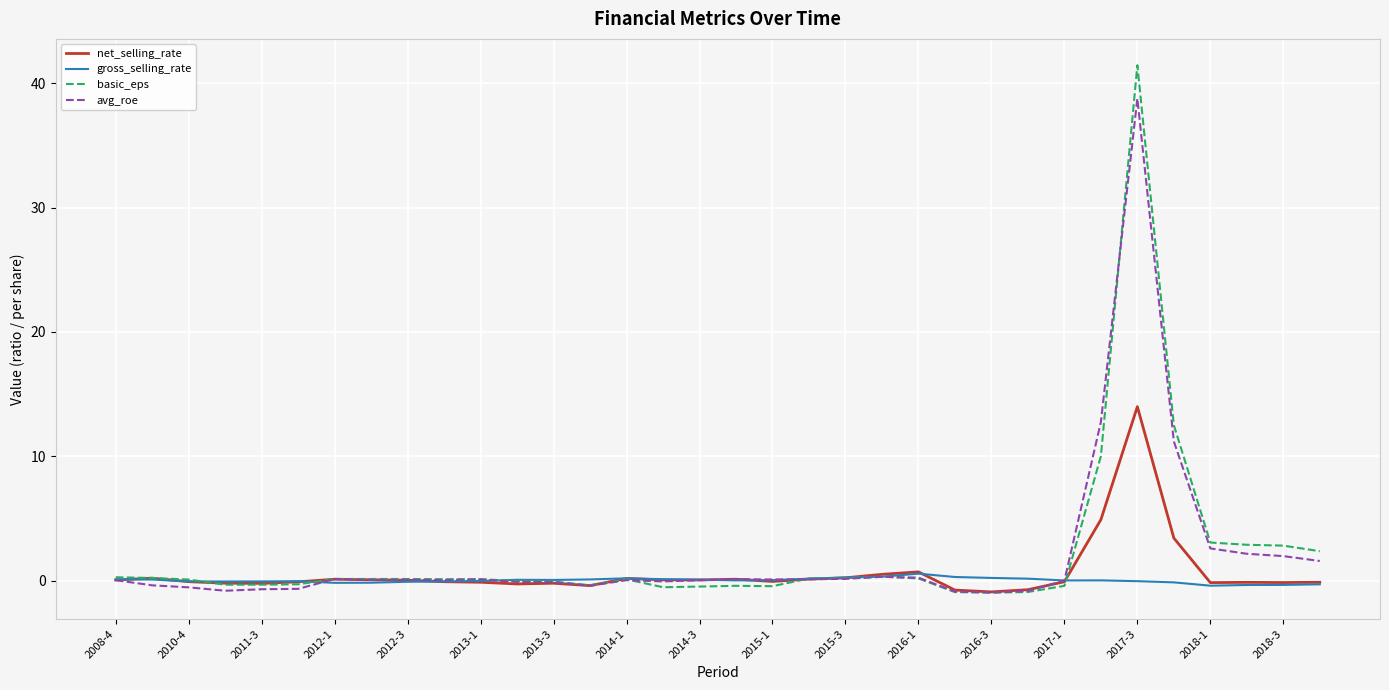

Rank the series by their maximum value, from highest to lowest.

basic_eps, avg_roe, net_selling_rate, gross_selling_rate